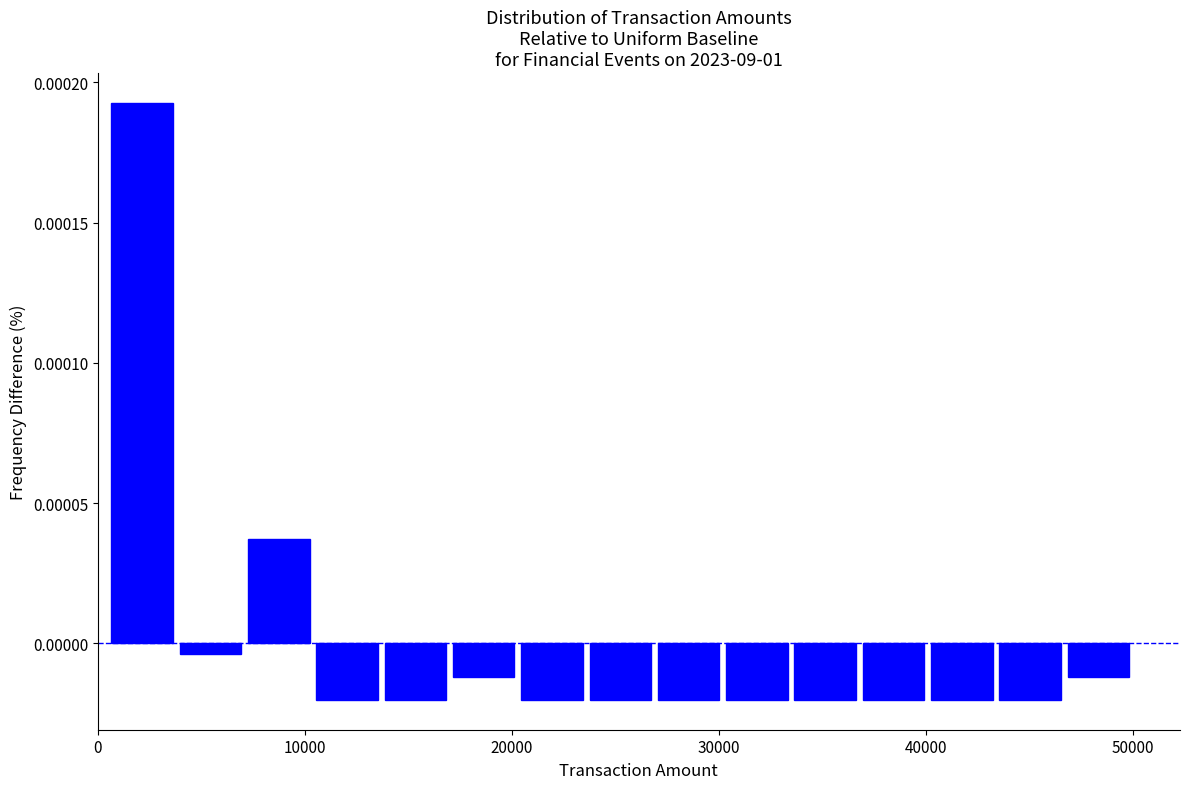

Read against the x-axis, roughly where is the centre of the tallest bar?

2000